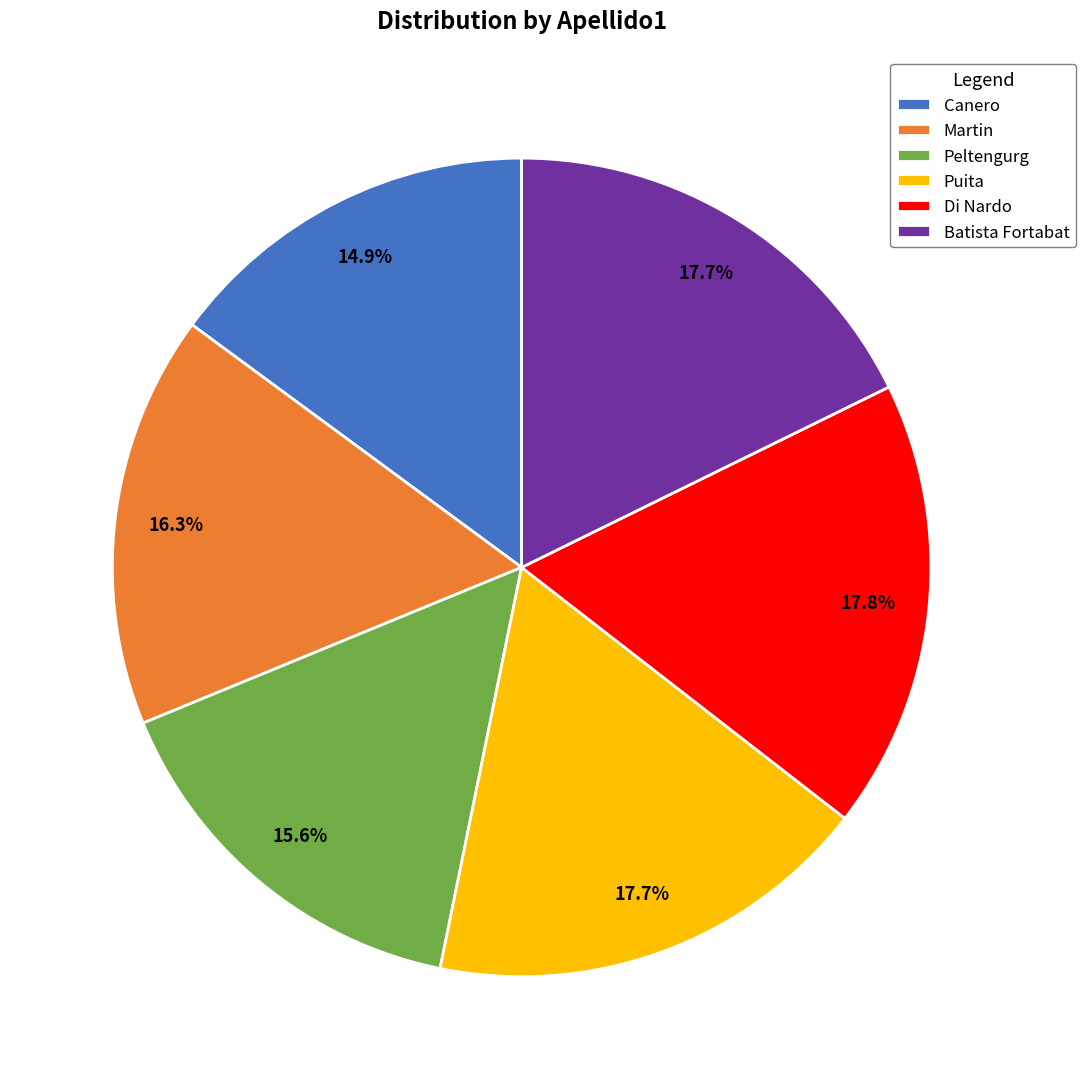

Count the number of slices in the pie.

6